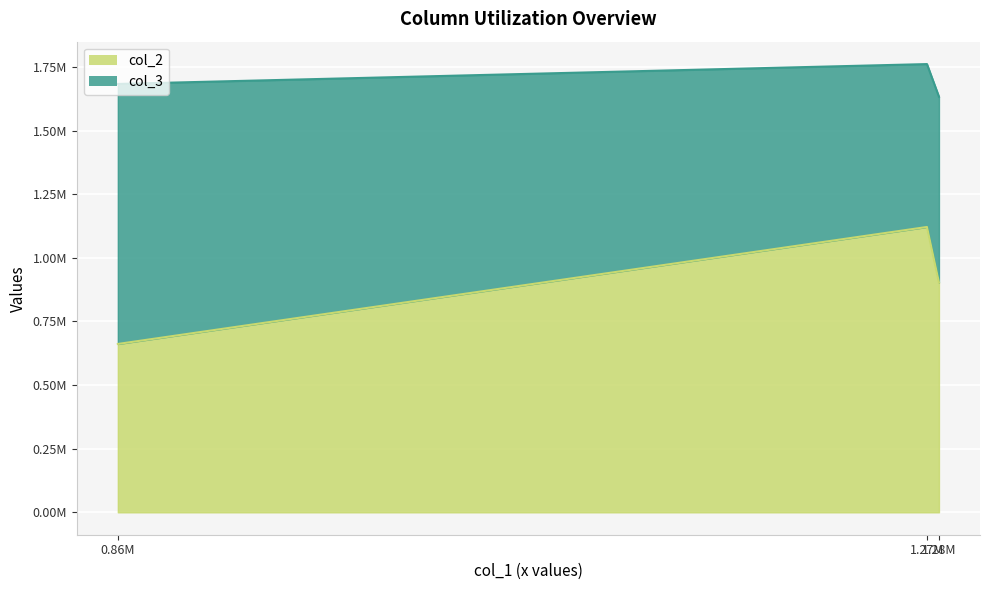

Between 1.27M and 0.86M, which is larger?

1.27M